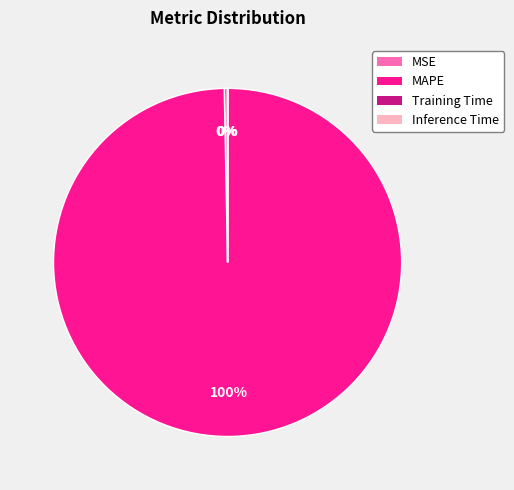

Is MSE the majority of the pie?

No